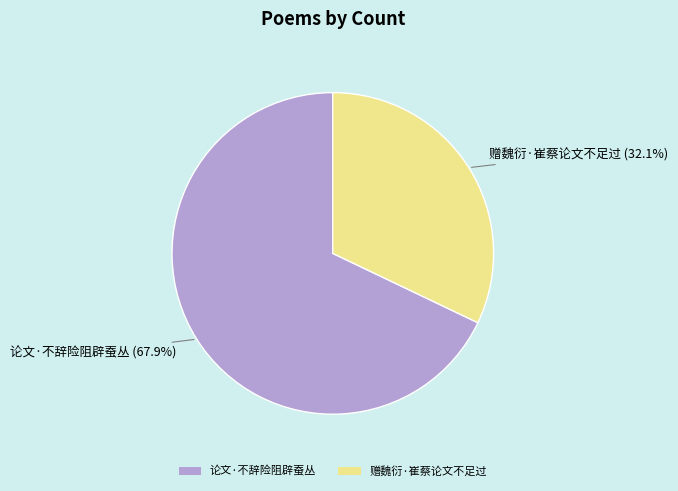

Combined, do 论文·不辞险阻辟蚕丛 and 赠魏衍·崔蔡论文不足过 account for over 50%?

Yes